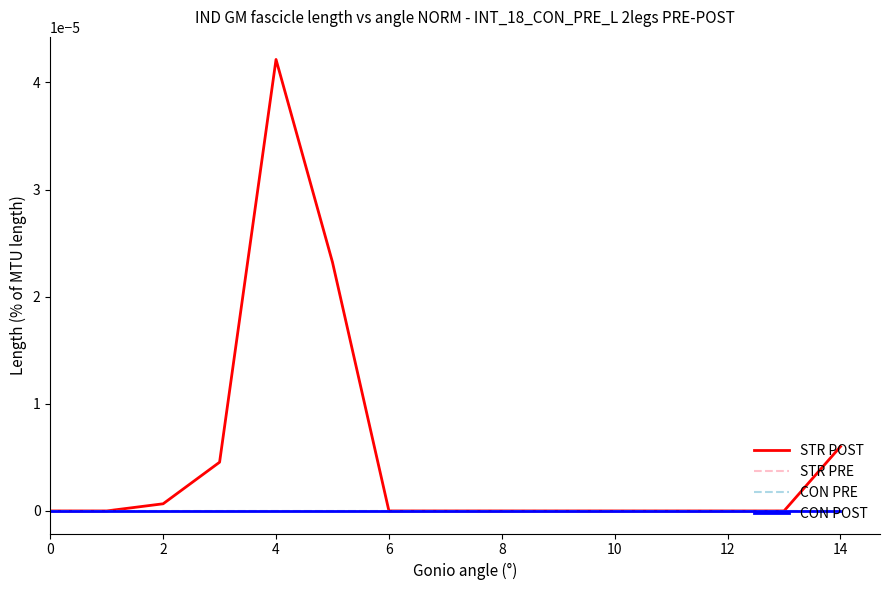

Is this an area chart (filled region under the line)?

No